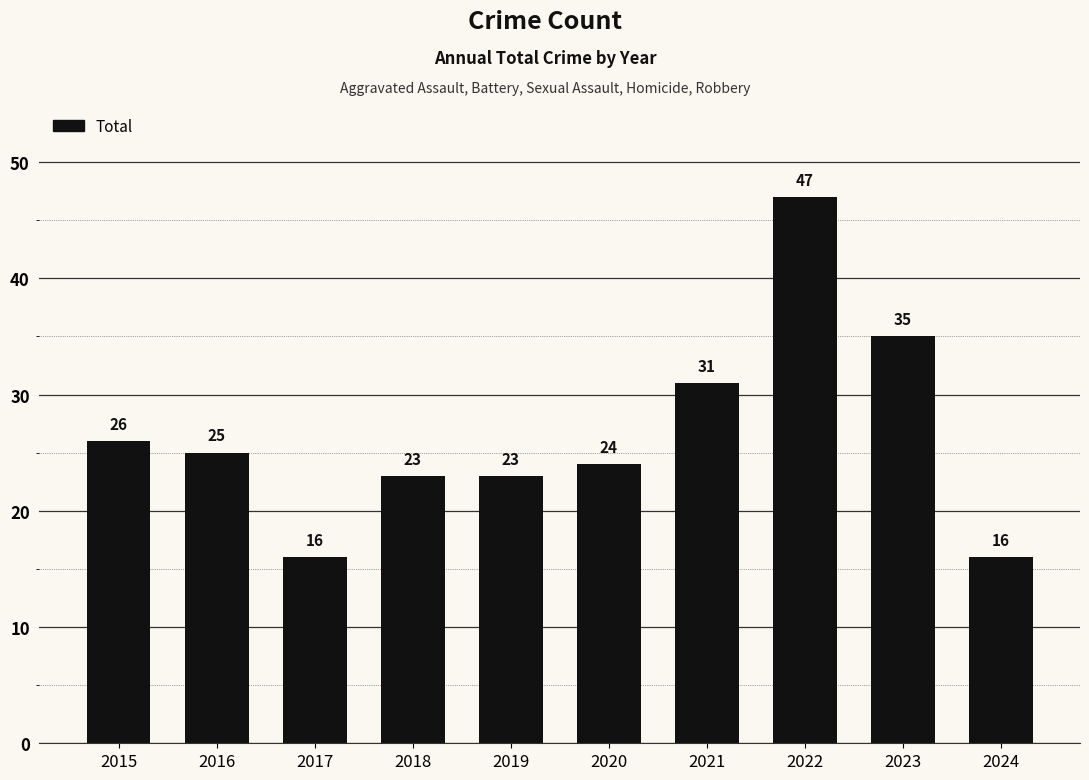

What is the smallest value displayed?

16